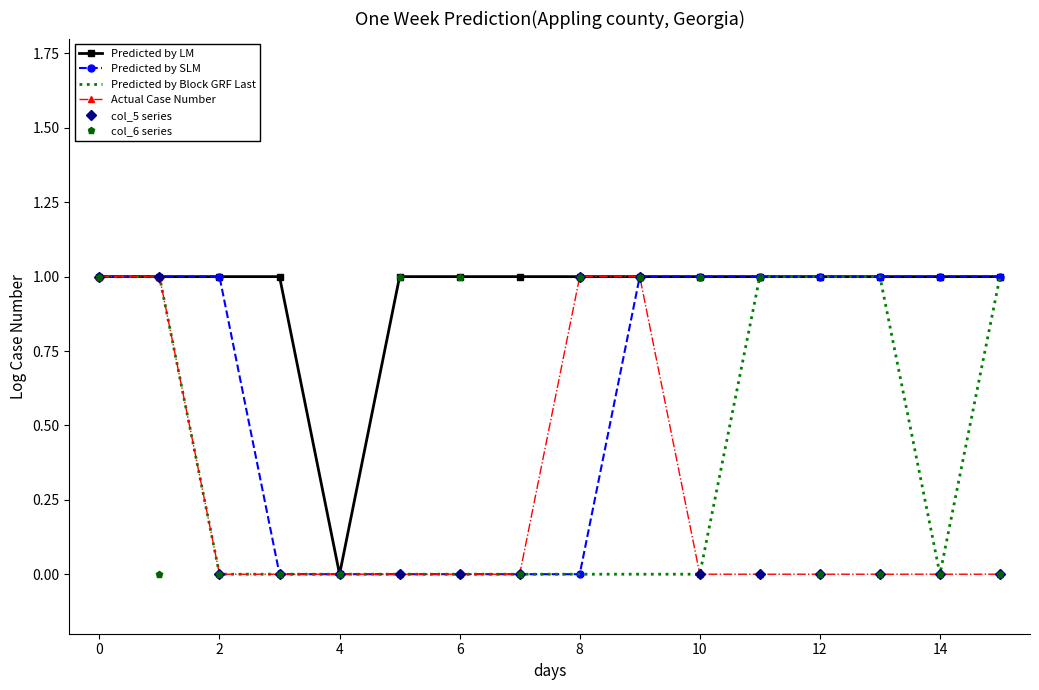

How many lines are shown in the chart?

6